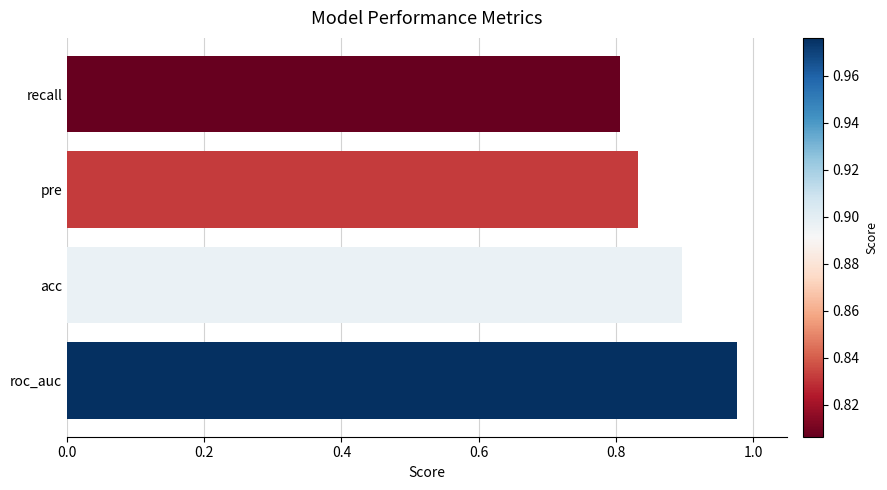

Which label corresponds to the smallest value in the chart?

recall